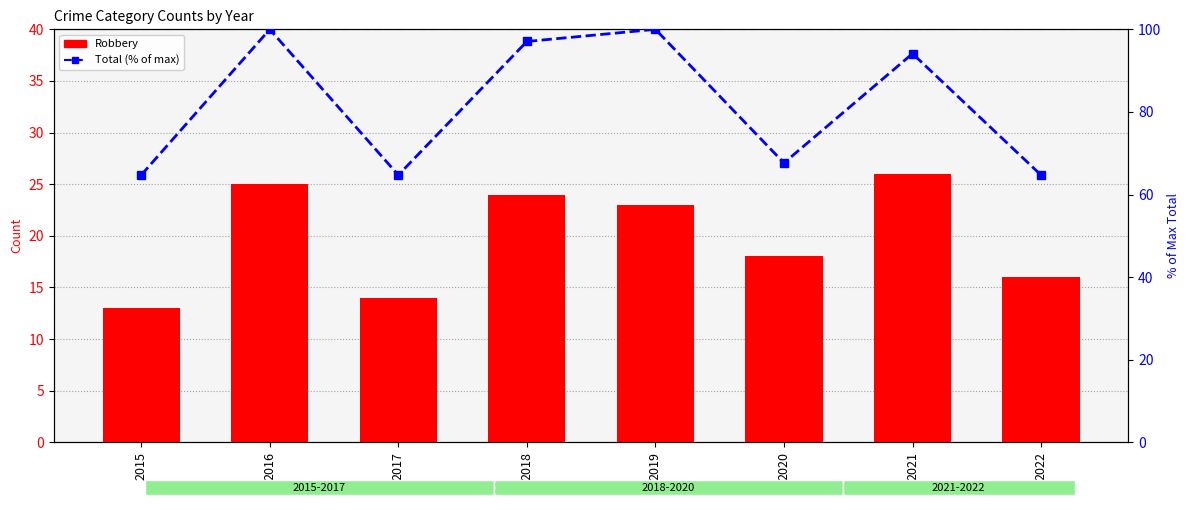

At 2019, list the series in order from largest to smallest.

Total (% of max), Robbery